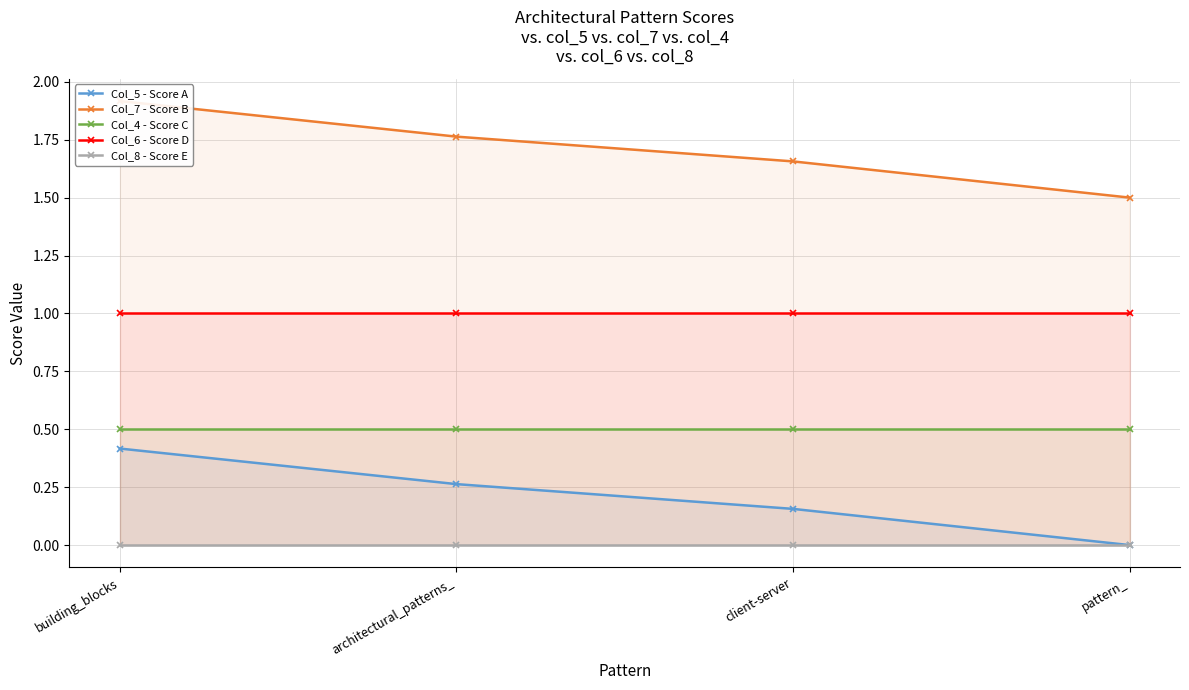

Which series has the largest total across all categories?

Col_7 - Score B